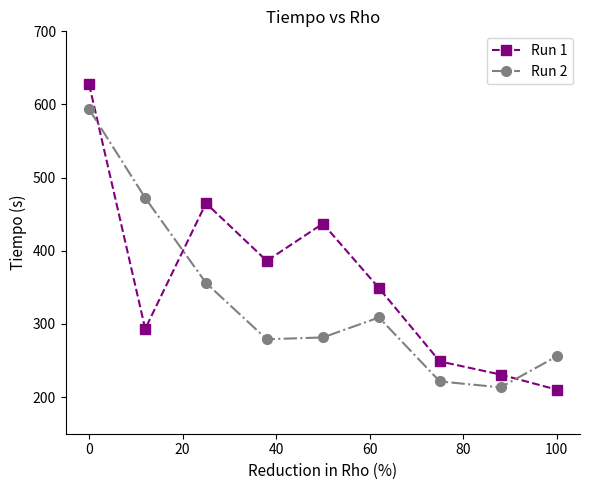

Which series has the largest range (max minus min)?

Run 1